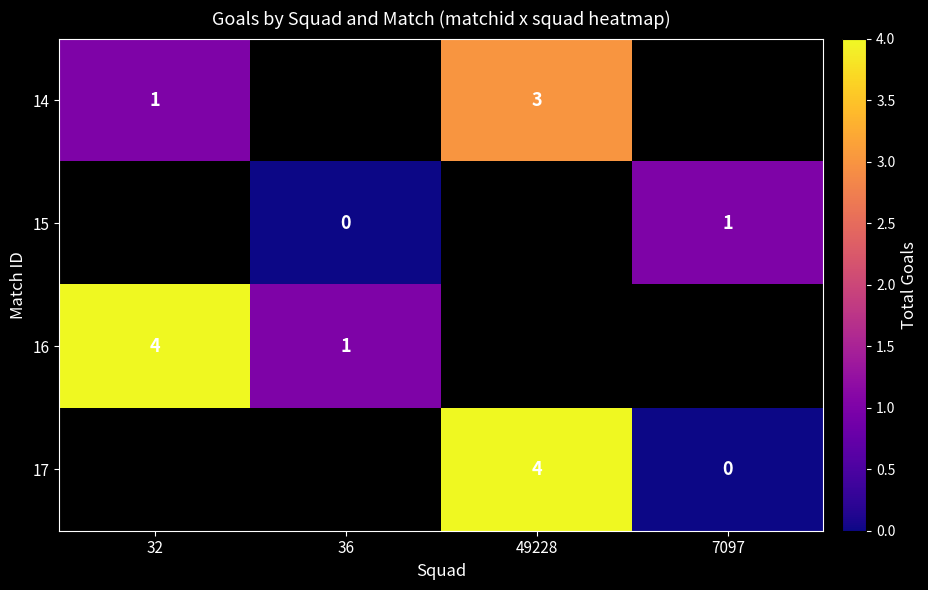

The 16 series shows 4 at 32. True or false?

True